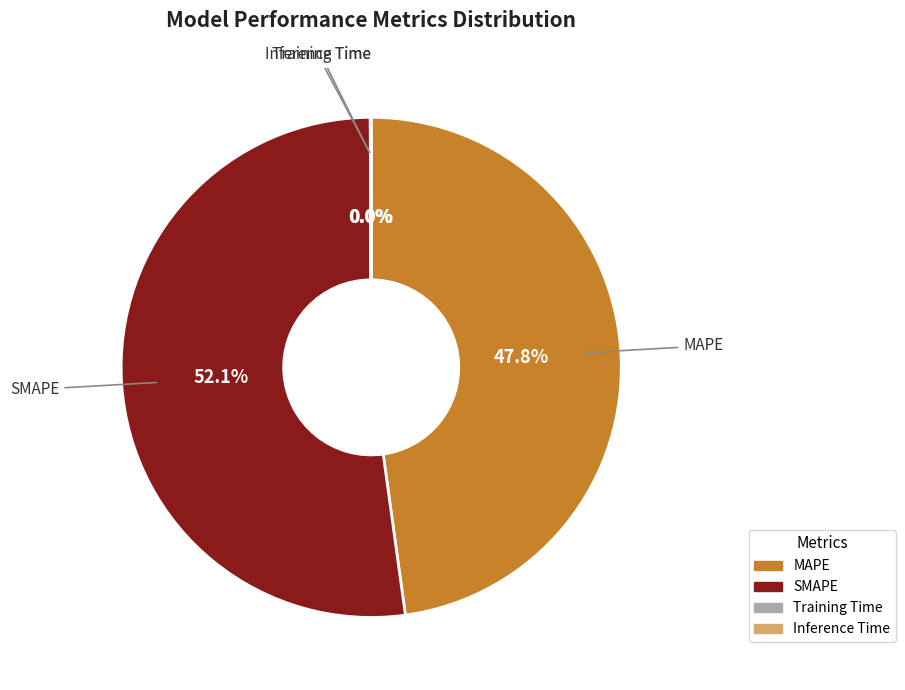

Is there any slice that represents more than half of the pie?

Yes